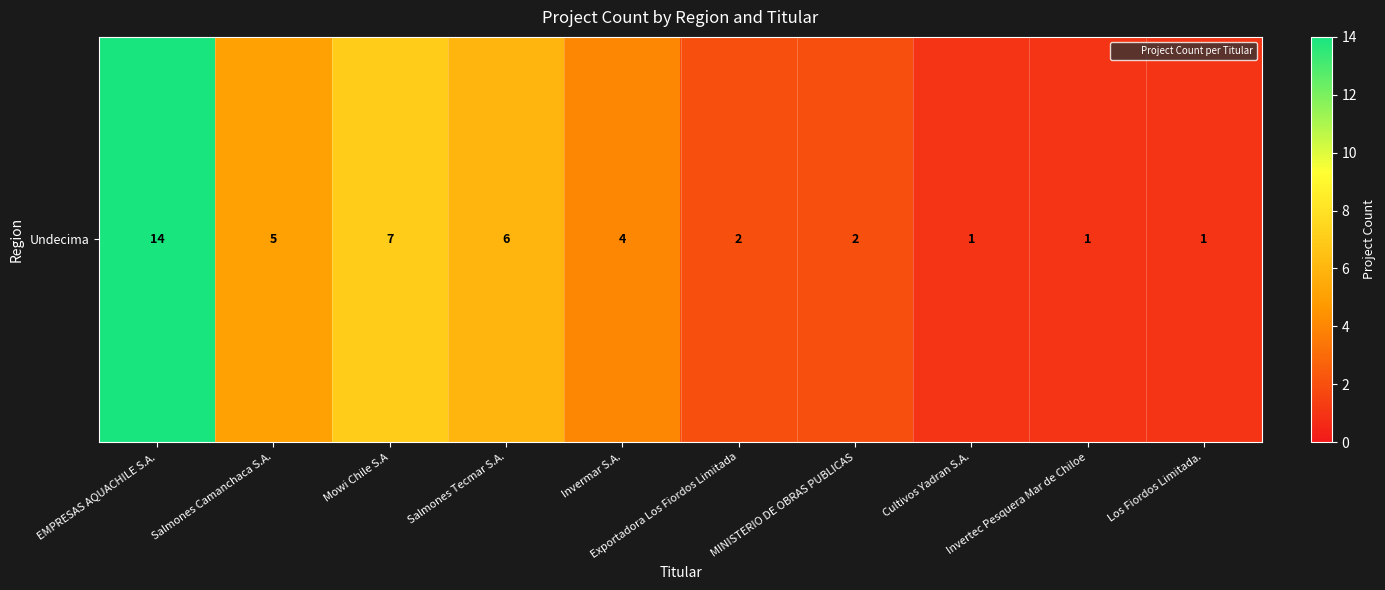

What is the difference between the maximum and second lowest values?

13